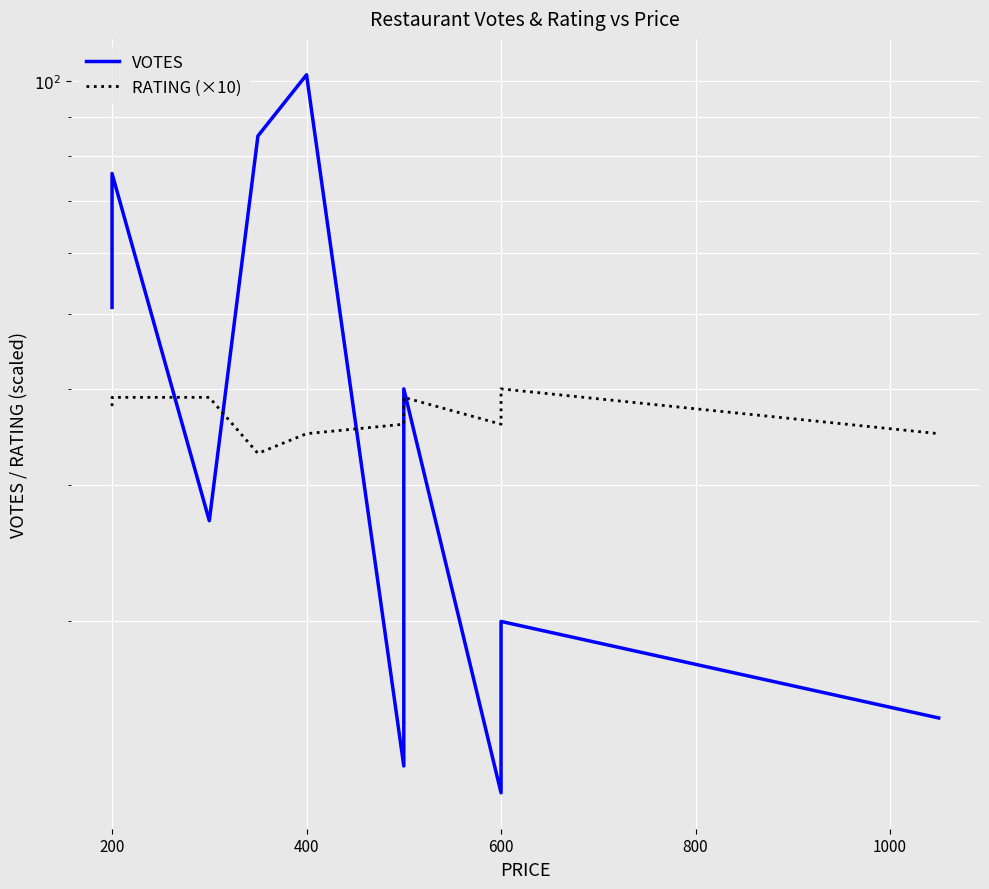

Which series changed the most between 0 and 800?

VOTES